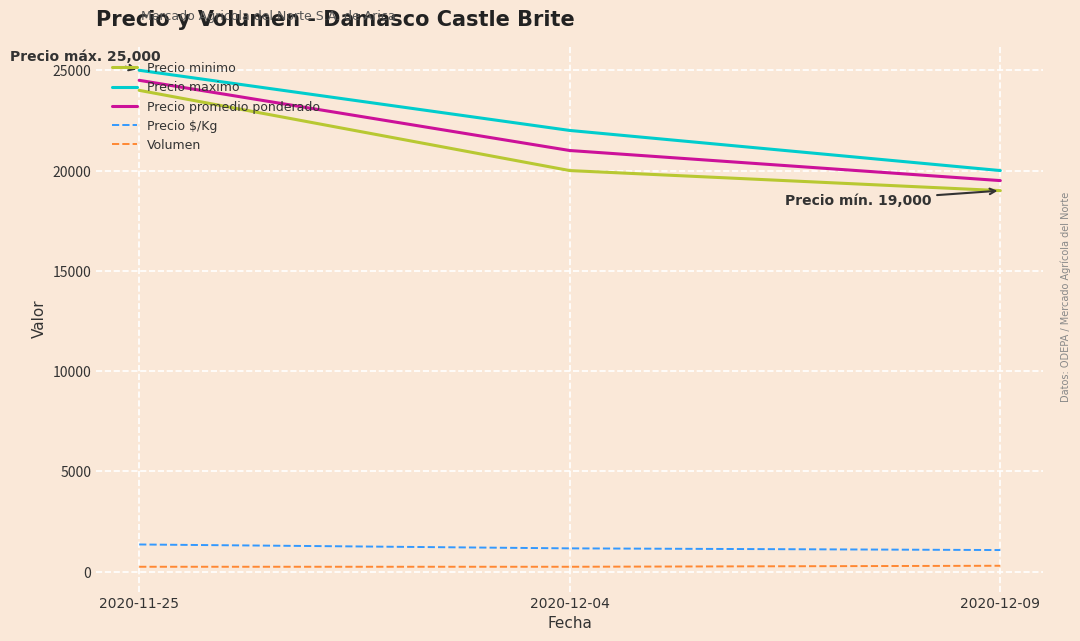

What are all the series names shown in the legend?

Precio minimo, Precio maximo, Precio promedio ponderado, Precio $/Kg, Volumen